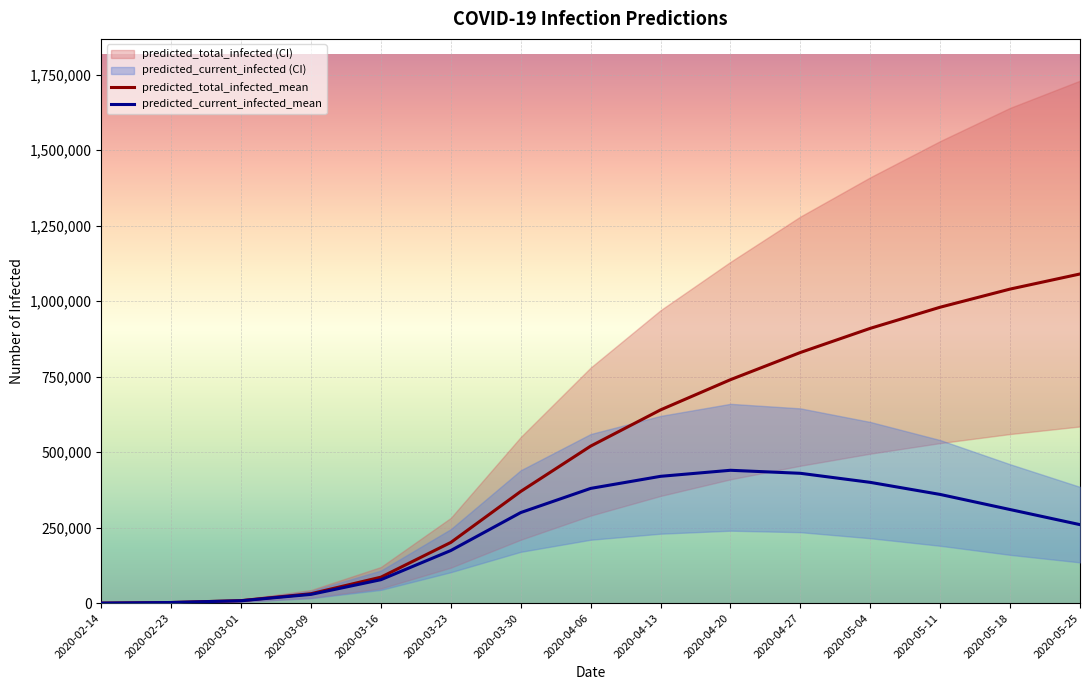

True or false: predicted_current_infected_mean and predicted_total_infected_mean intersect in this chart.

False